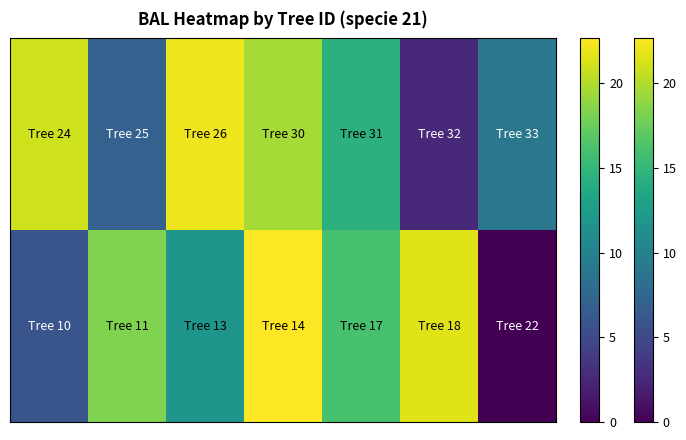

Count the number of categories in the chart.

7